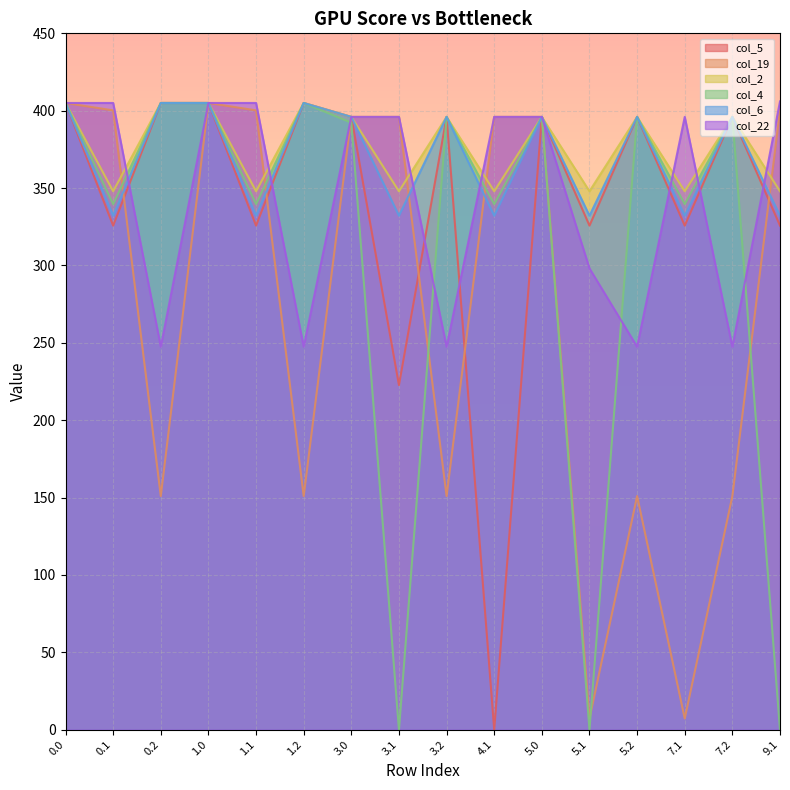

What is the label of the 13th point from the left?

5.2